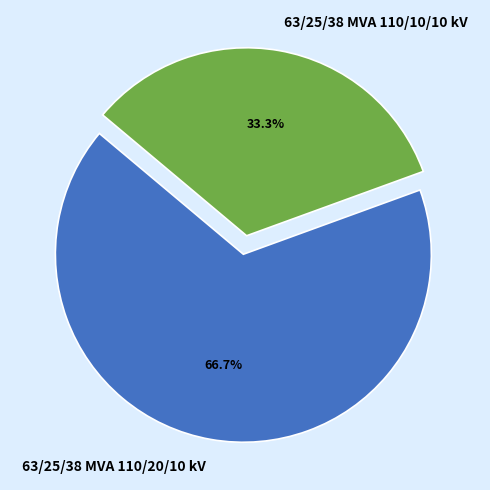

What is the largest slice in the pie chart?

63/25/38 MVA 110/20/10 kV